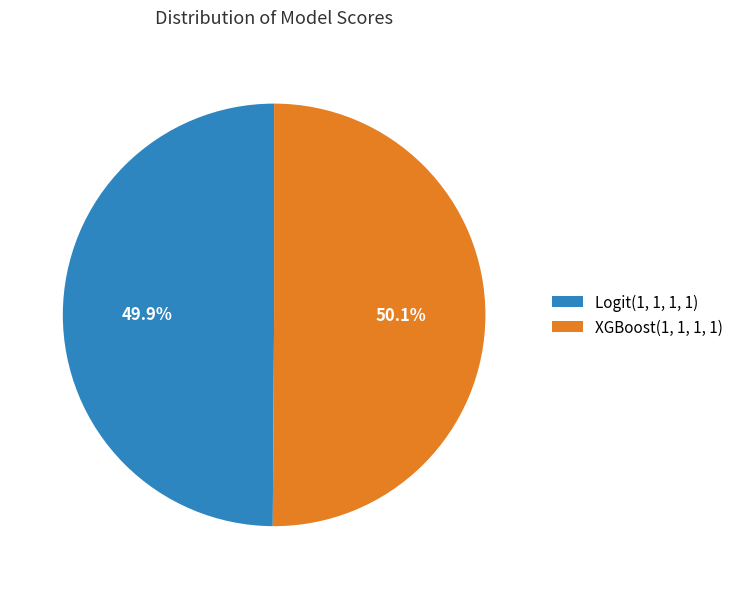

Is there any slice that represents more than half of the pie?

Yes